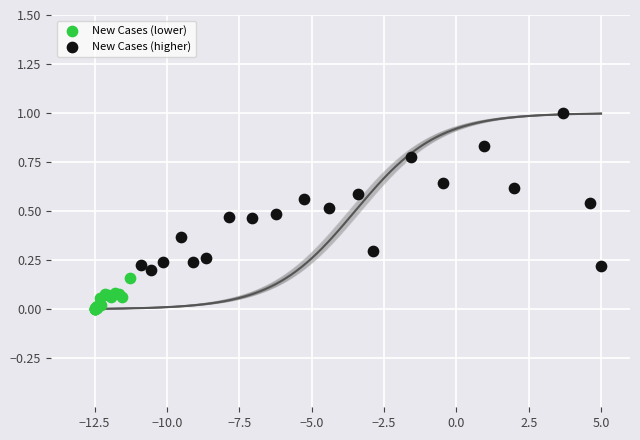

Which series has the largest Y range (max minus min)?

New Cases (higher)